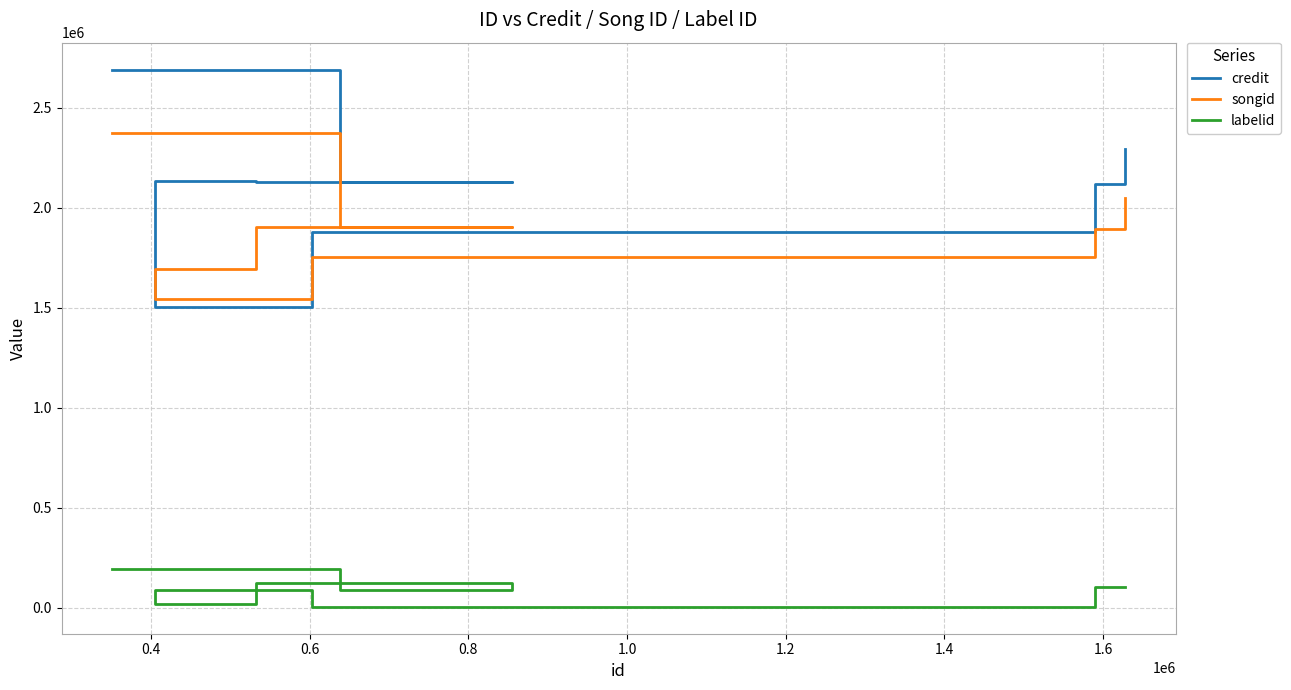

What is the maximum value shown in the chart?

2691587